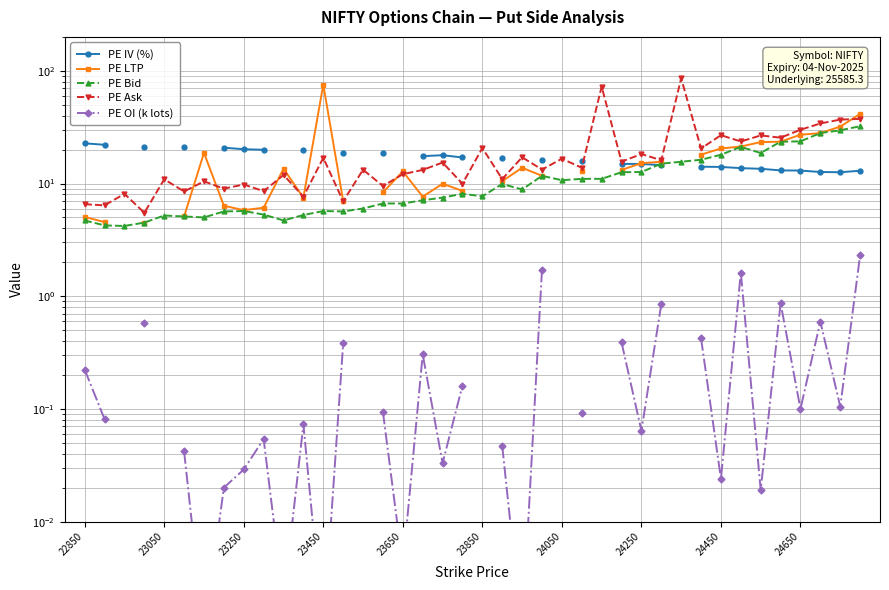

What are all the series names shown in the legend?

PE IV (%), PE LTP, PE Bid, PE Ask, PE OI (k lots)